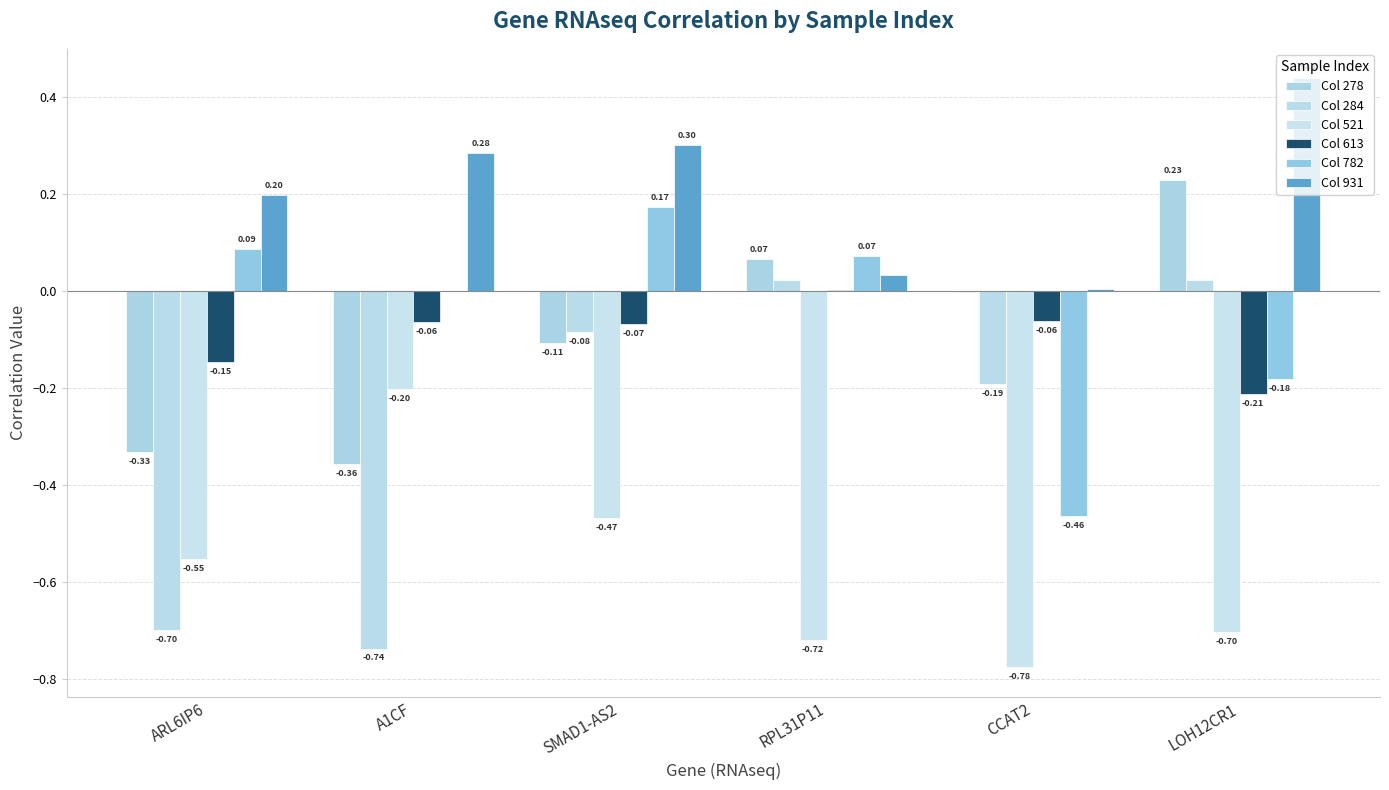

What is the sum of all Col 521 values?

-3.4